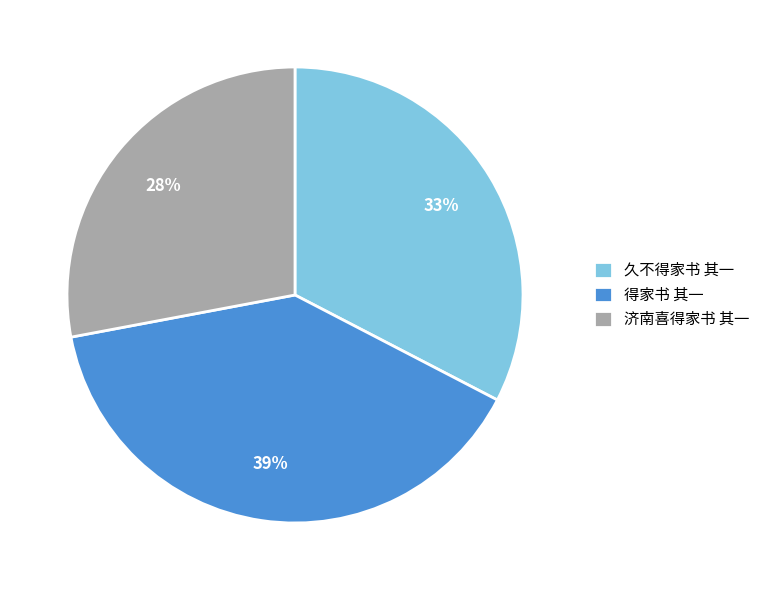

Rank the categories by value from lowest to highest.

济南喜得家书 其一, 久不得家书 其一, 得家书 其一